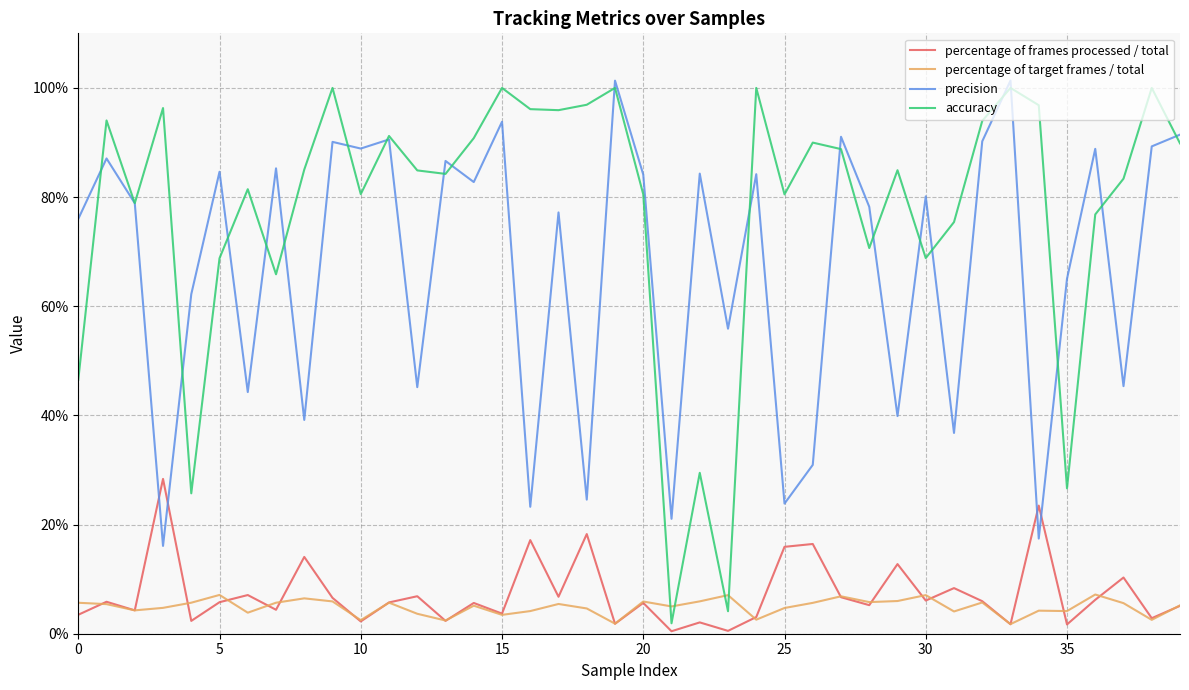

True or false: percentage of target frames / total and precision cross at least once.

False